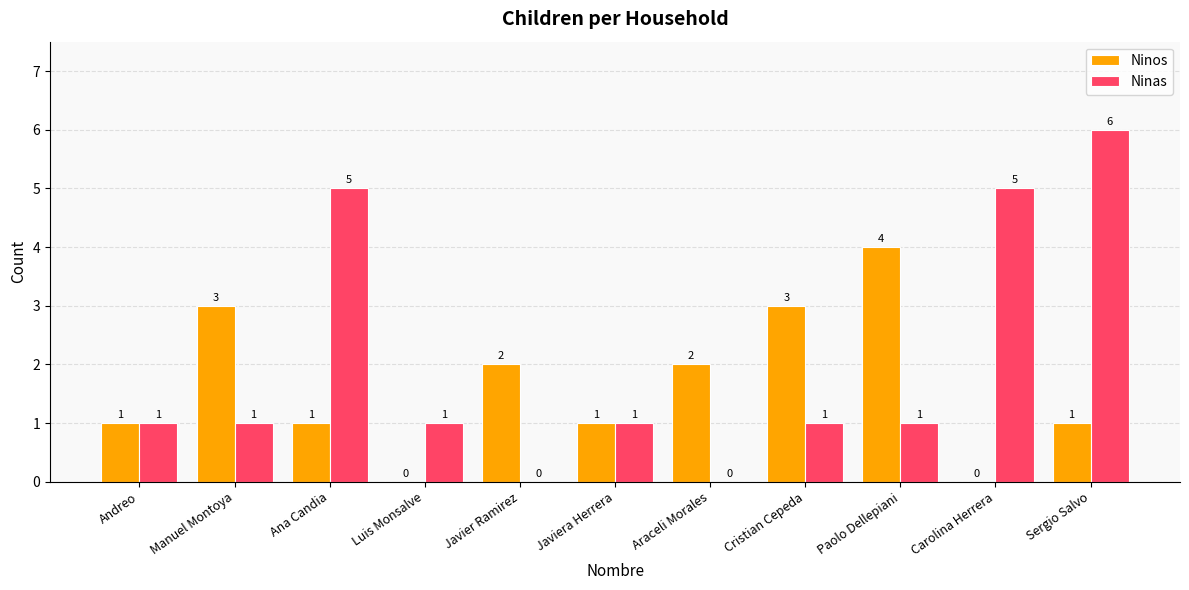

Reading left to right, what are all the values shown in this chart?

Ninos: 1	3	1	0	2	1	2	3	4	0	1
Ninas: 1	1	5	1	0	1	0	1	1	5	6